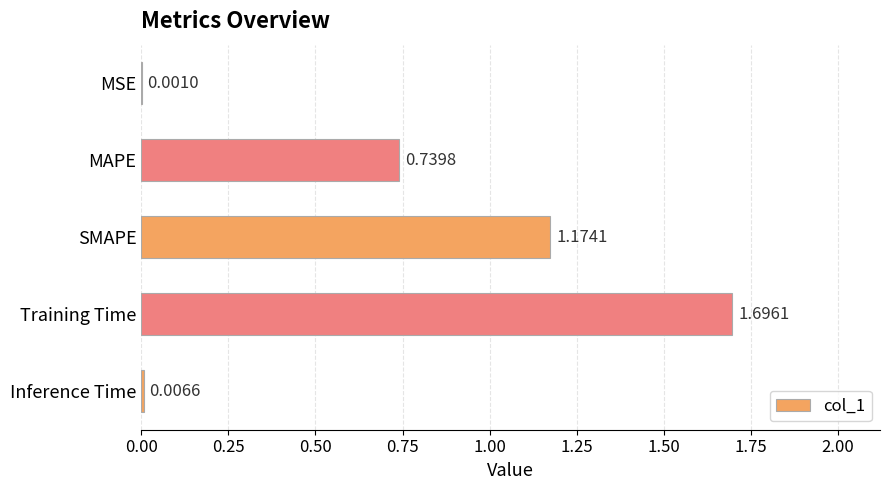

What is the change in value from MSE to Training Time?

+1.7